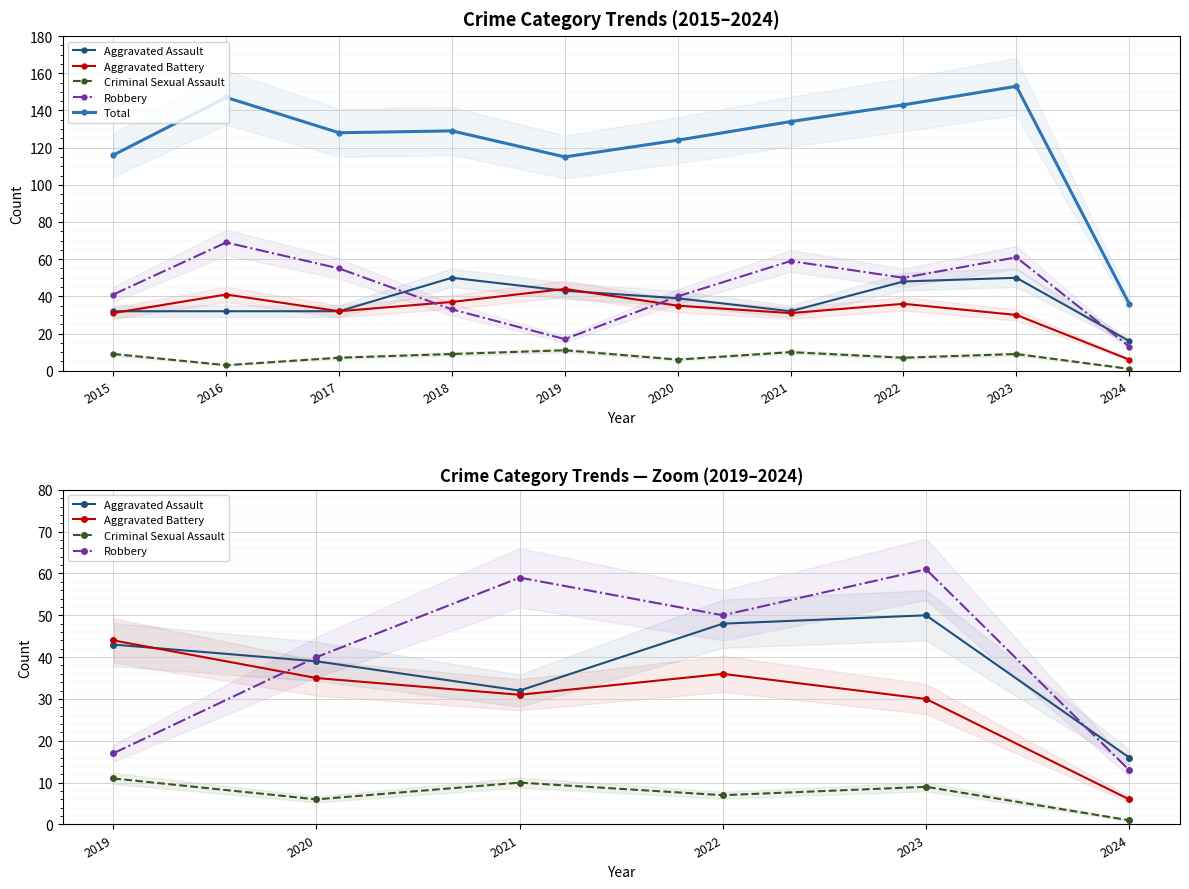

Which series has the largest total across all categories?

Total